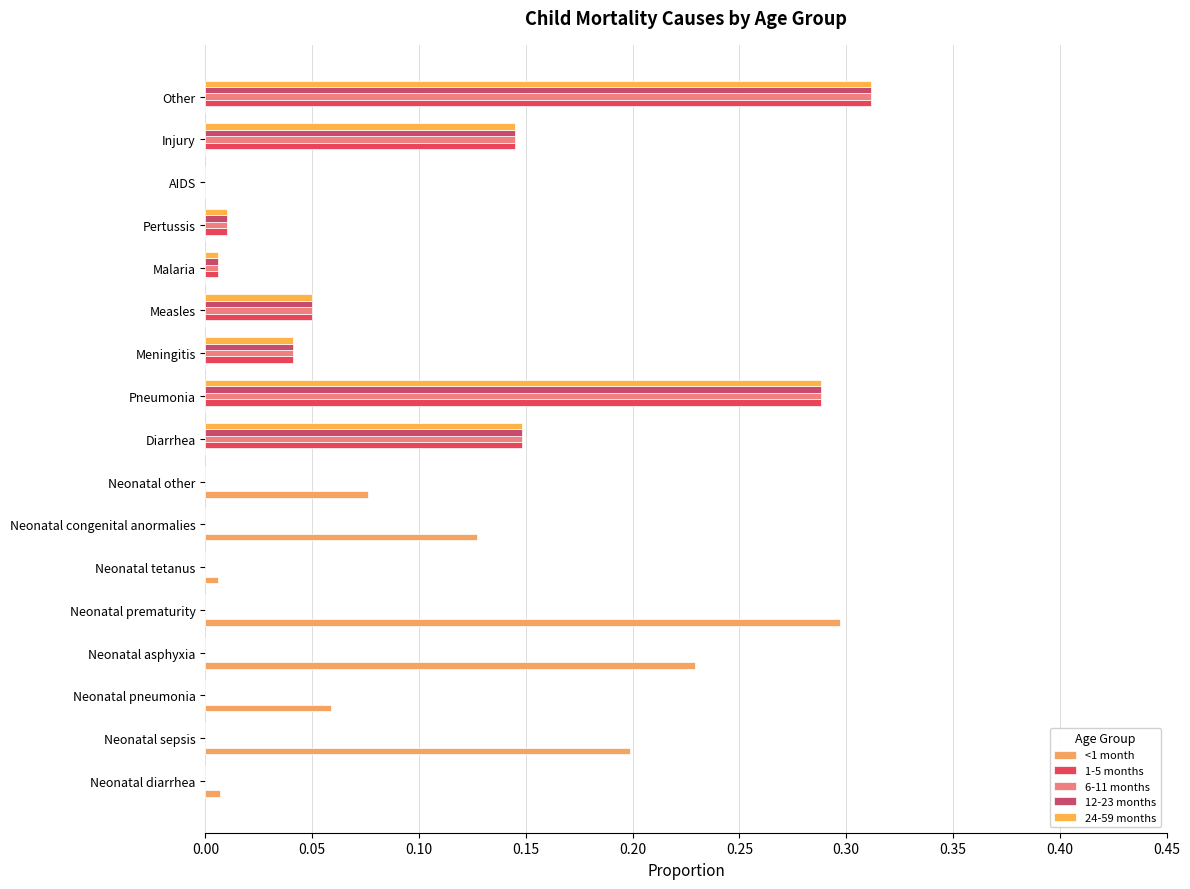

Which label corresponds to the largest value in the chart?

Other